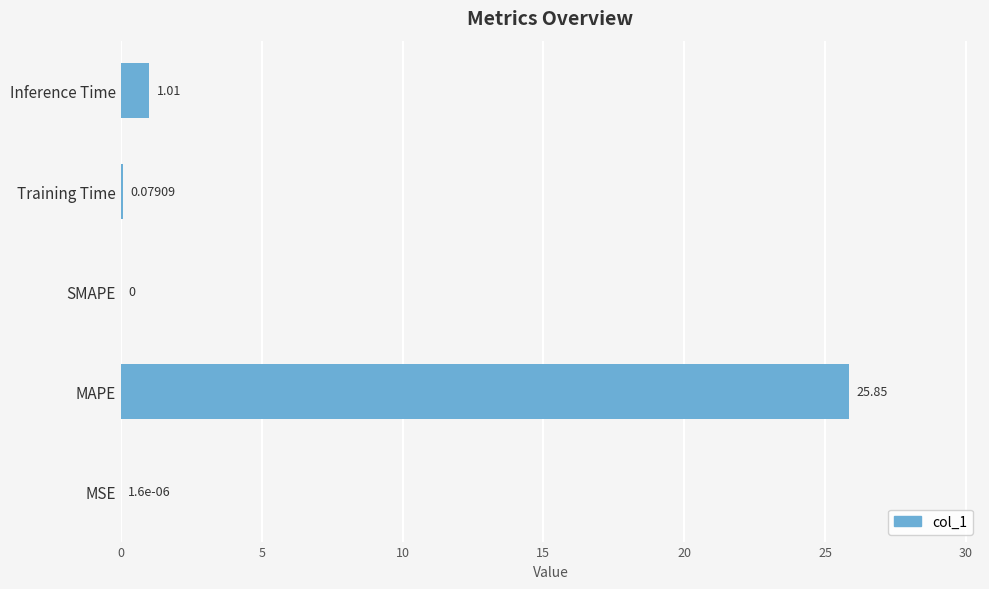

What is the change in value from MAPE to Training Time?

-25.8